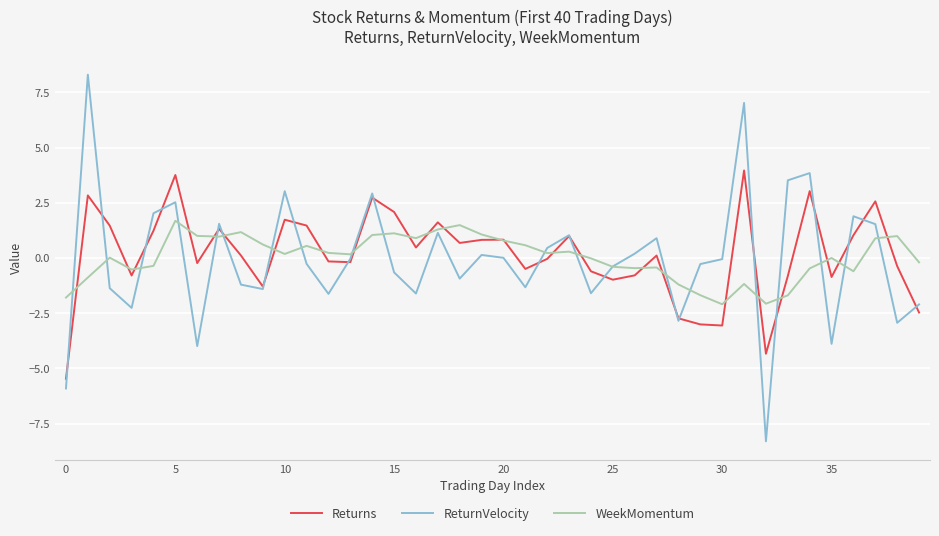

What is the maximum value shown in the chart?

8.3